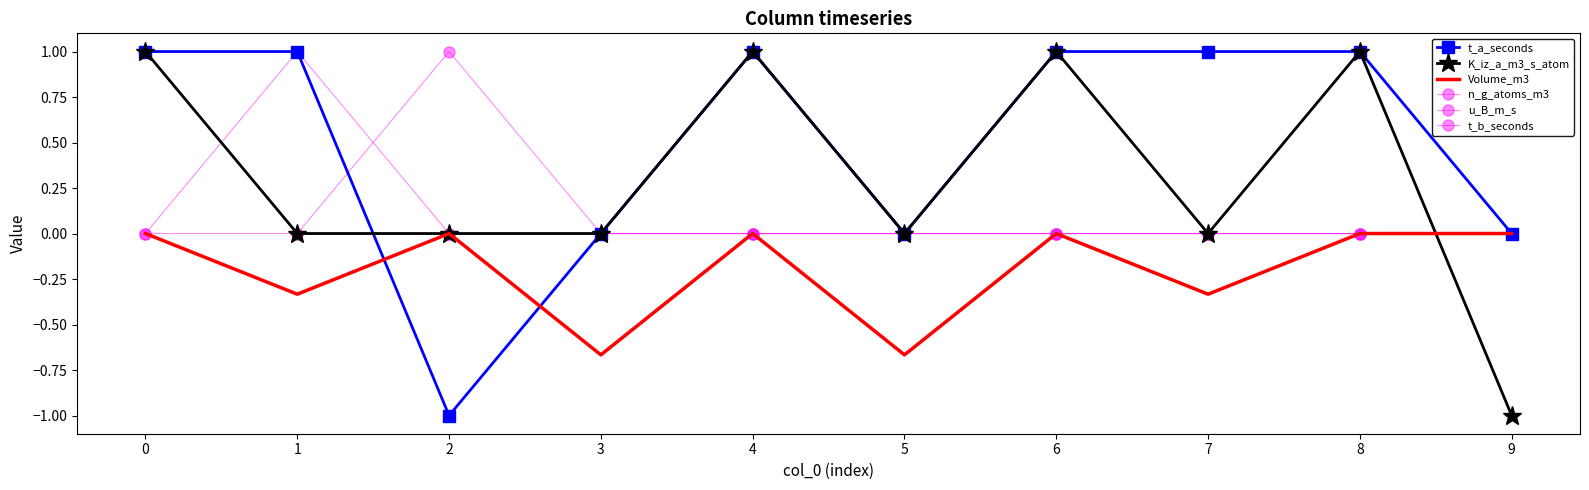

Reading right to left, list all the values displayed in this chart.

t_a_seconds: 0.0	1.0	1.0	1.0	0.0	1.0	0.0	-1.0	1.0	1.0
K_iz_a_m3_s_atom: -1.0	1.0	0.0	1.0	0.0	1.0	0.0	0.0	0.0	1.0
Volume_m3: 0.0	0.0	-0.3	0.0	-0.7	0.0	-0.7	0.0	-0.3	0.0
n_g_atoms_m3: 0.0	0.0	0.0	0.0	0.0	0.0	0.0	0.0	0.0	1.0
u_B_m_s: 0.0	0.0	0.0	0.0	0.0	0.0	0.0	0.0	1.0	0.0
t_b_seconds: 0.0	0.0	0.0	0.0	0.0	0.0	0.0	1.0	0.0	0.0